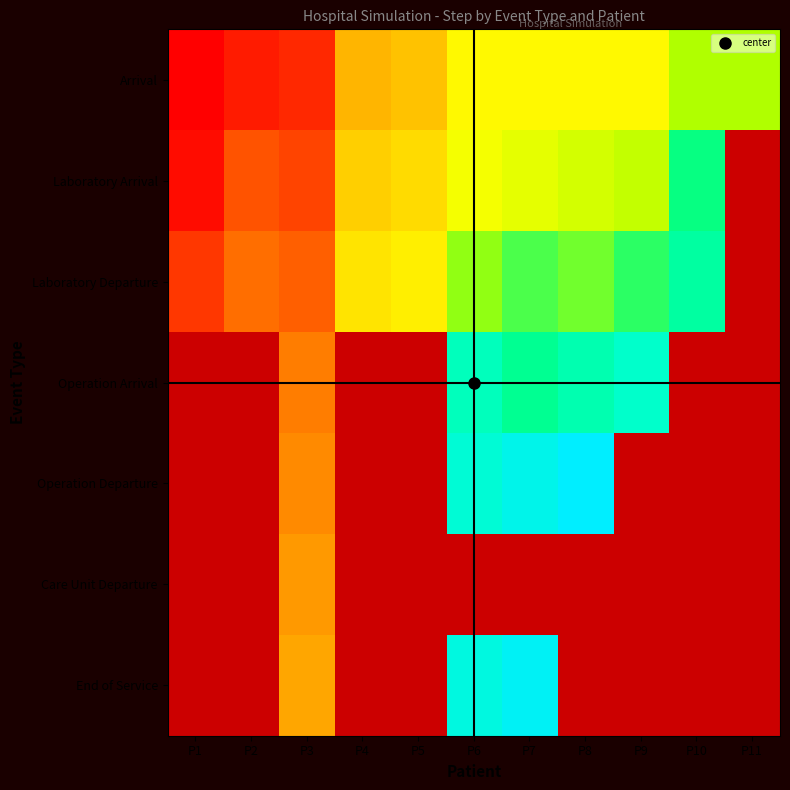

What is the sum of all End of Service values?

89